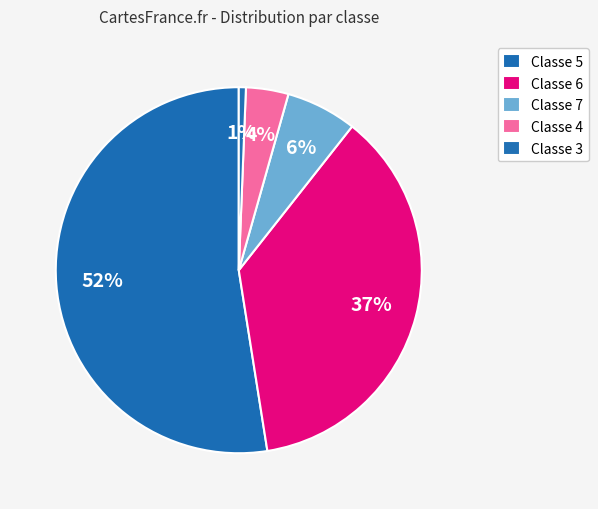

Which category accounts for the majority?

5